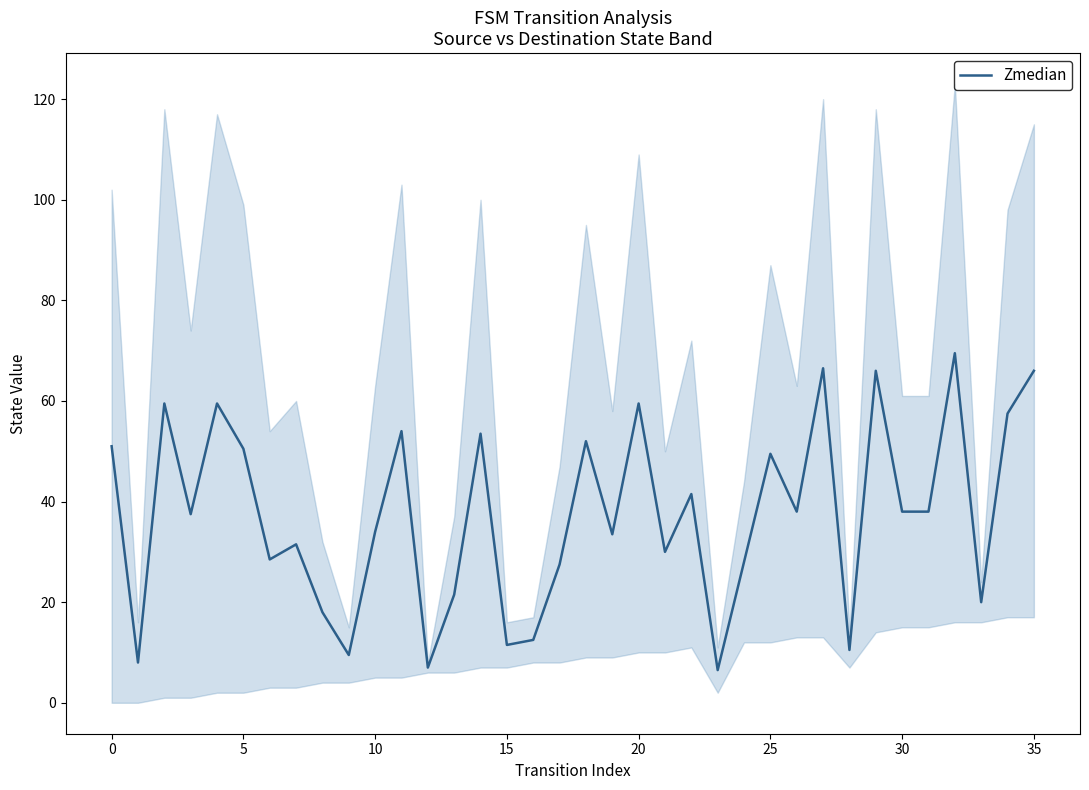

Which category has the lowest value across all series?

23